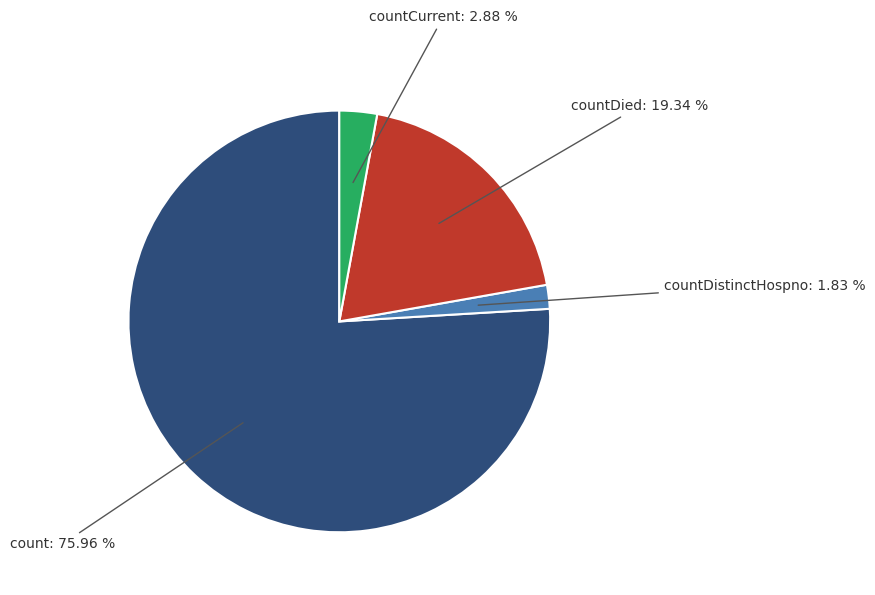

How many slices are in this pie chart?

4